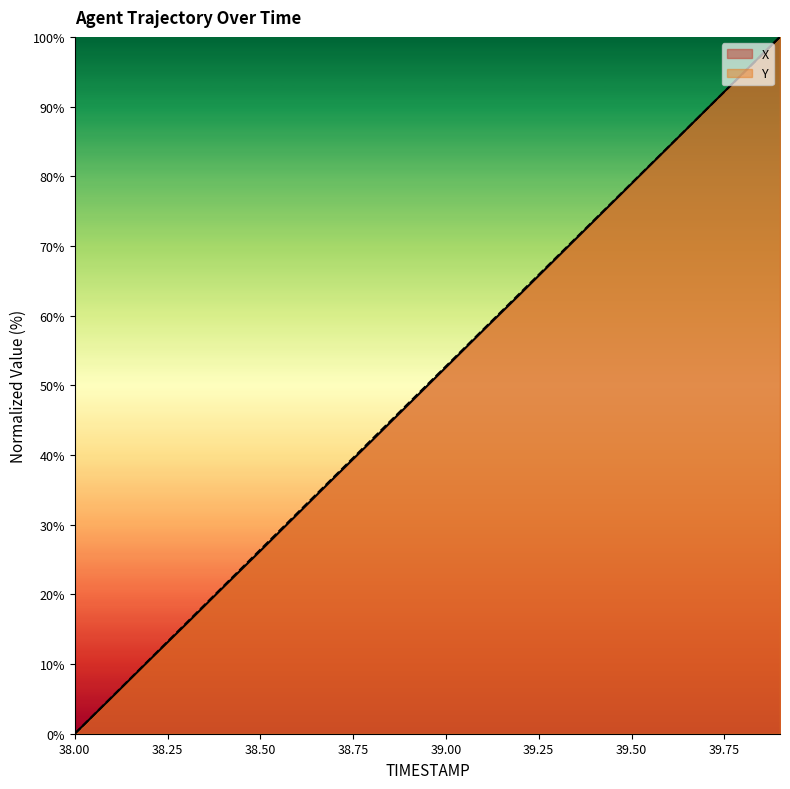

Where is X nearest to the value 50?

39.0